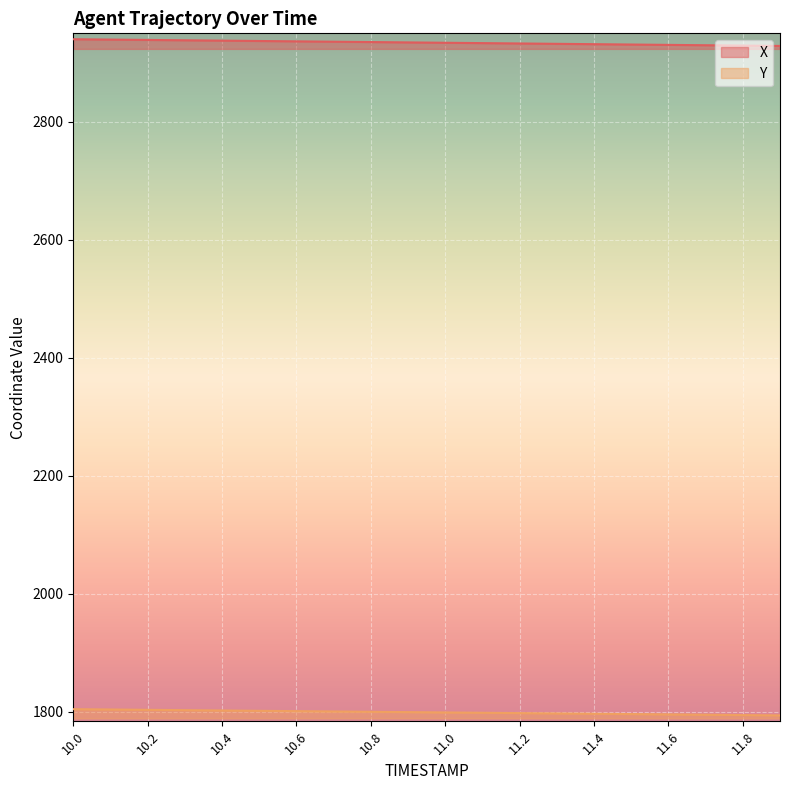

True or false: X has more than 2 interior local peaks.

False